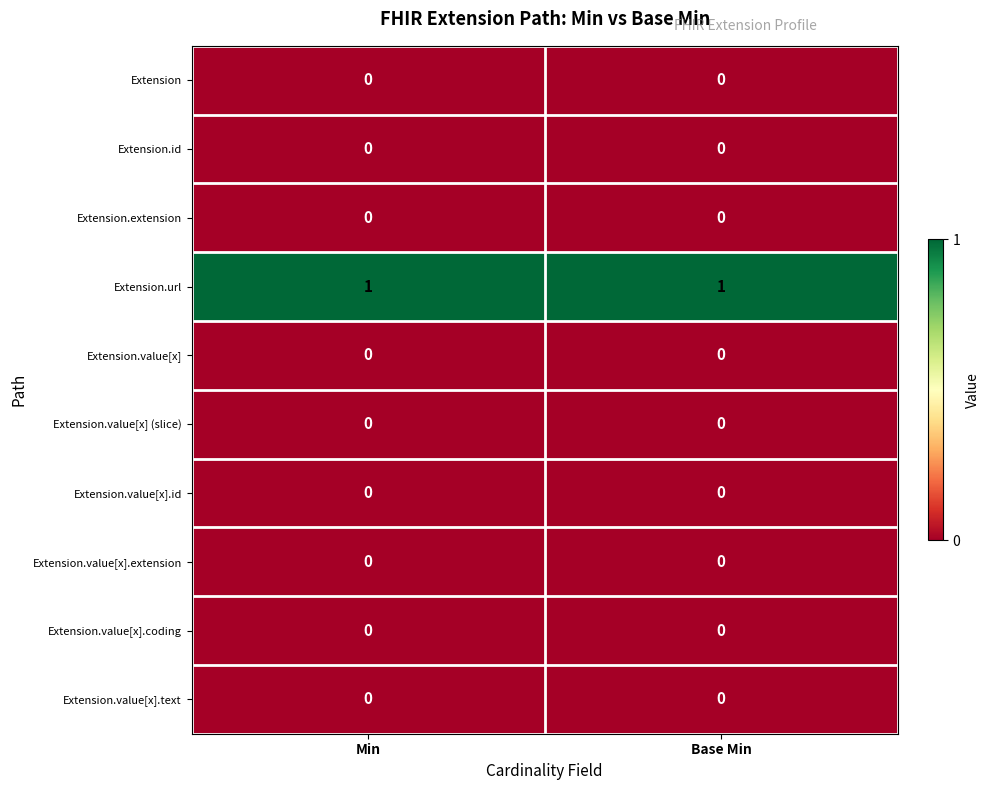

Which series has the largest total across all categories?

Extension.url